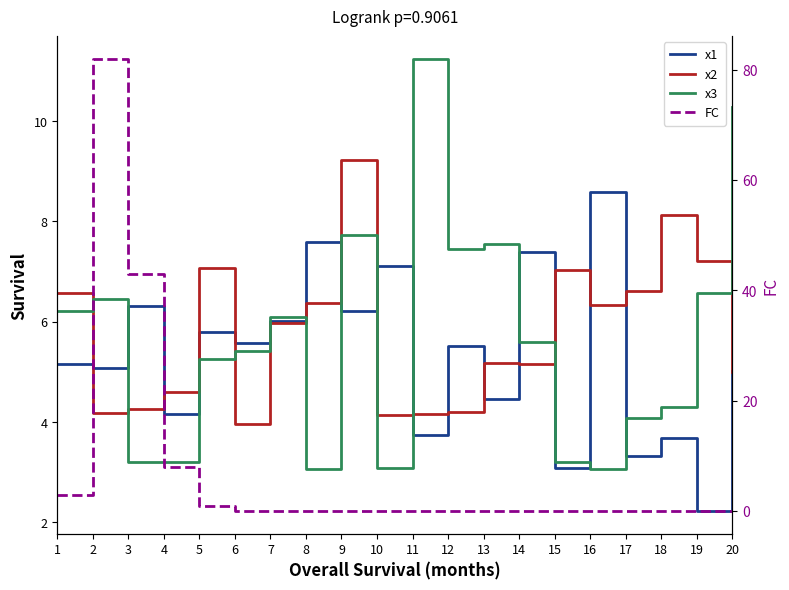

In x2, how many points are higher than both neighbors (excluding endpoints)?

5